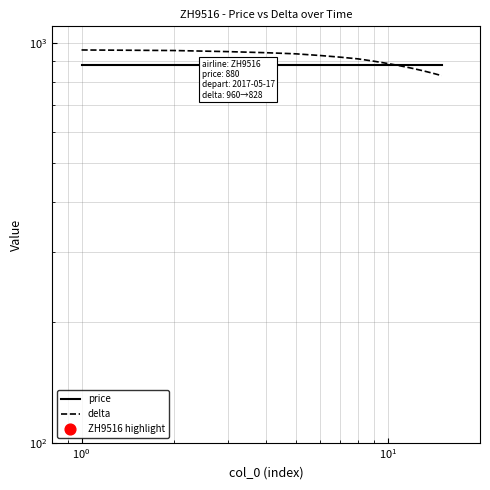

Which series has the widest spread of Y values?

delta